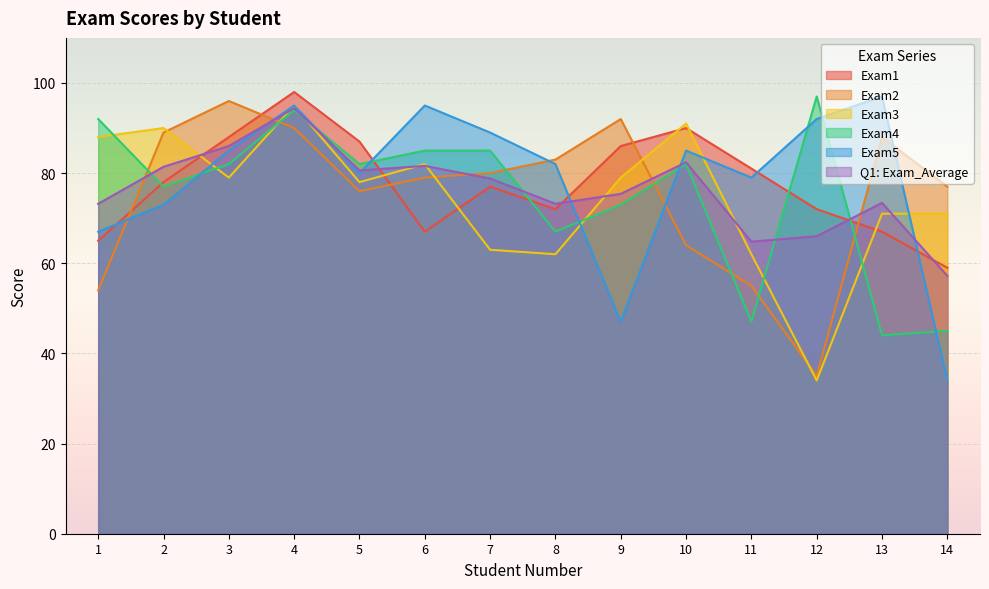

What are all the series names shown in the legend?

Exam1, Exam2, Exam3, Exam4, Exam5, Q1: Exam_Average